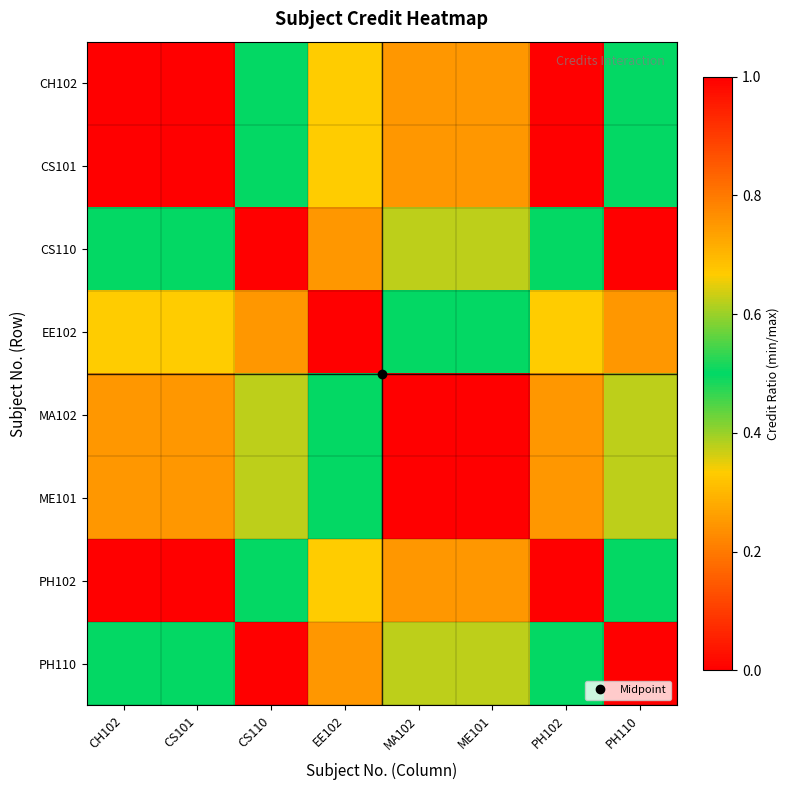

Reading left to right, list all the values displayed in this chart.

CH102: CH102=1.0	CS101=1.0	CS110=0.5	EE102=0.7	MA102=0.8	ME101=0.8	PH102=1.0	PH110=0.5
CS101: CH102=1.0	CS101=1.0	CS110=0.5	EE102=0.7	MA102=0.8	ME101=0.8	PH102=1.0	PH110=0.5
CS110: CH102=0.5	CS101=0.5	CS110=1.0	EE102=0.8	MA102=0.4	ME101=0.4	PH102=0.5	PH110=1.0
EE102: CH102=0.7	CS101=0.7	CS110=0.8	EE102=1.0	MA102=0.5	ME101=0.5	PH102=0.7	PH110=0.8
MA102: CH102=0.8	CS101=0.8	CS110=0.4	EE102=0.5	MA102=1.0	ME101=1.0	PH102=0.8	PH110=0.4
ME101: CH102=0.8	CS101=0.8	CS110=0.4	EE102=0.5	MA102=1.0	ME101=1.0	PH102=0.8	PH110=0.4
PH102: CH102=1.0	CS101=1.0	CS110=0.5	EE102=0.7	MA102=0.8	ME101=0.8	PH102=1.0	PH110=0.5
PH110: CH102=0.5	CS101=0.5	CS110=1.0	EE102=0.8	MA102=0.4	ME101=0.4	PH102=0.5	PH110=1.0